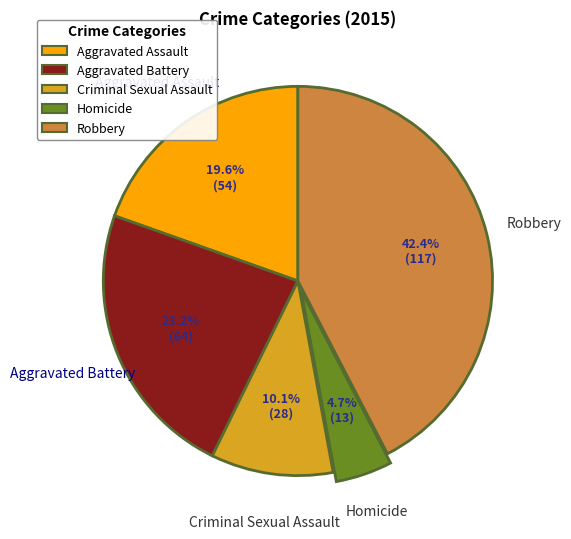

To the nearest percent, what is the difference between the Robbery and Homicide slice percentages?

38%